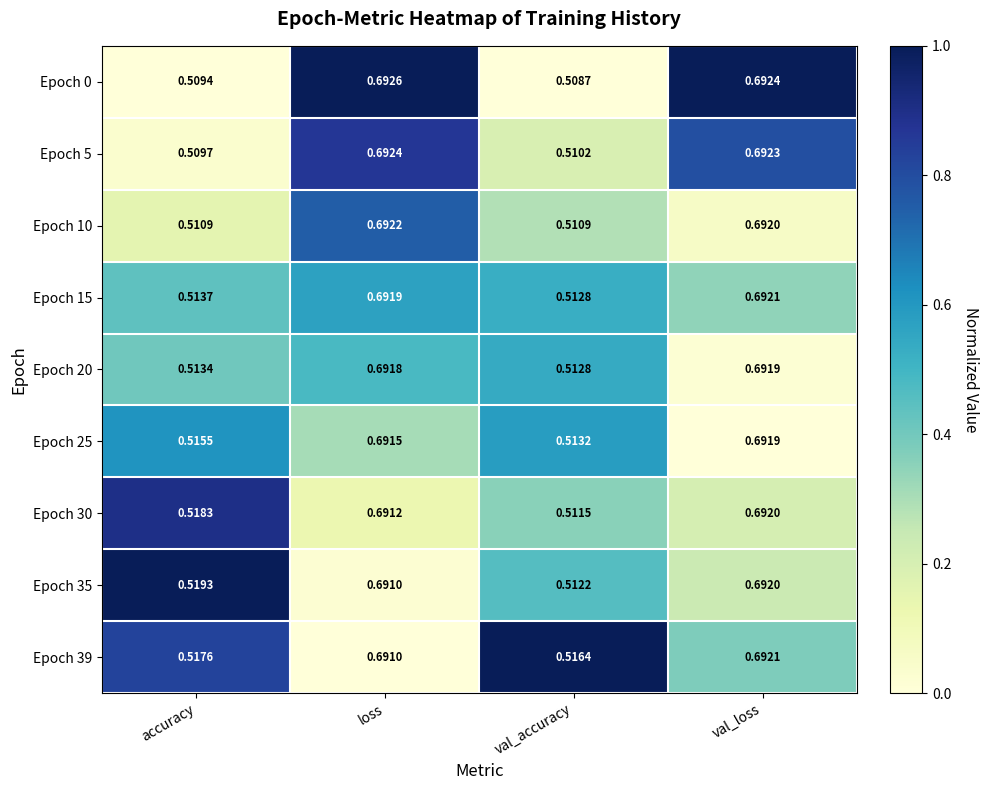

At which category does the chart reach its peak across all series?

loss